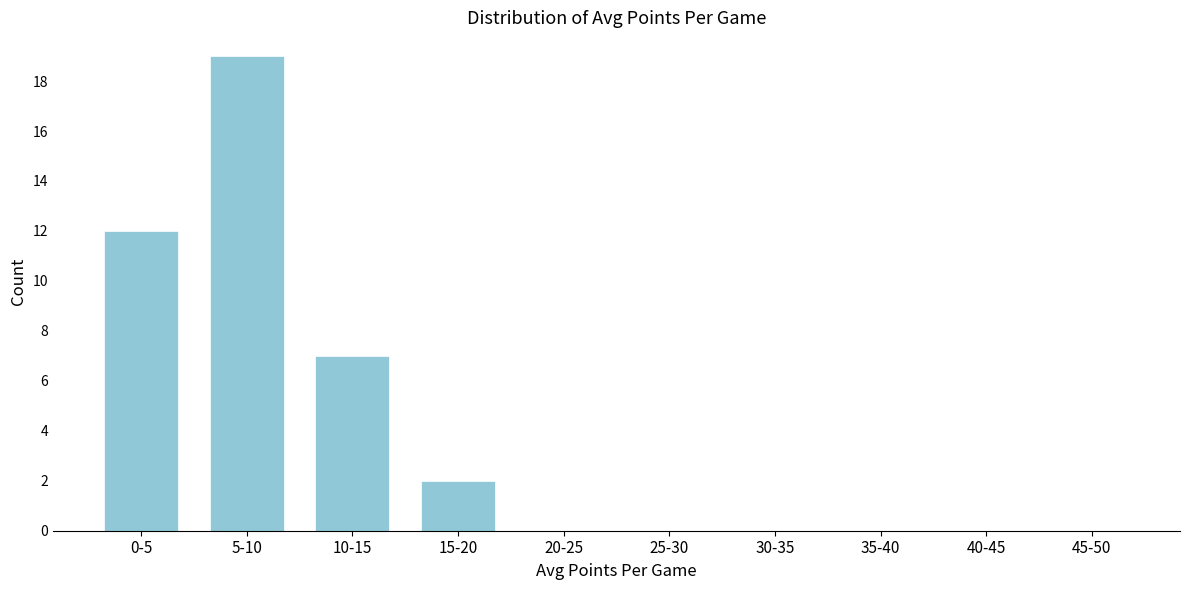

Reading left to right, what are all the values shown in this chart?

0-5=12	5-10=19	10-15=7	15-20=2	20-25=0	25-30=0	30-35=0	35-40=0	40-45=0	45-50=0